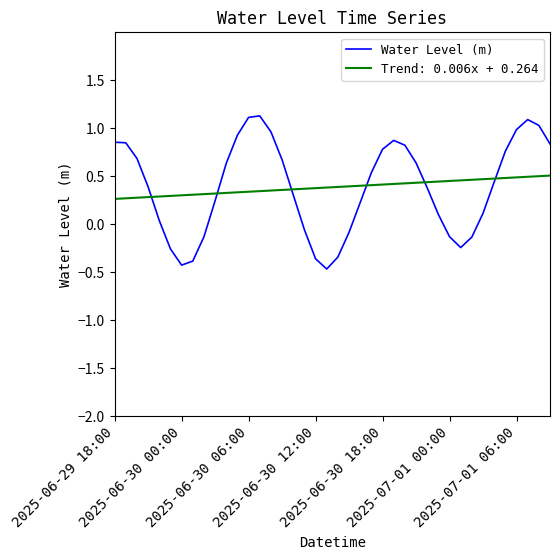

Rank the series by their maximum value, from lowest to highest.

Trend: 0.006x + 0.264, Water Level (m)